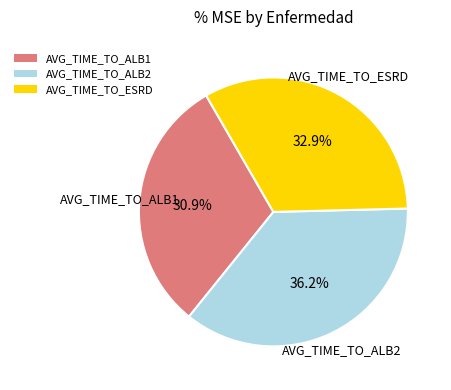

Is the sum of AVG_TIME_TO_ESRD and AVG_TIME_TO_ALB2 greater than half?

Yes